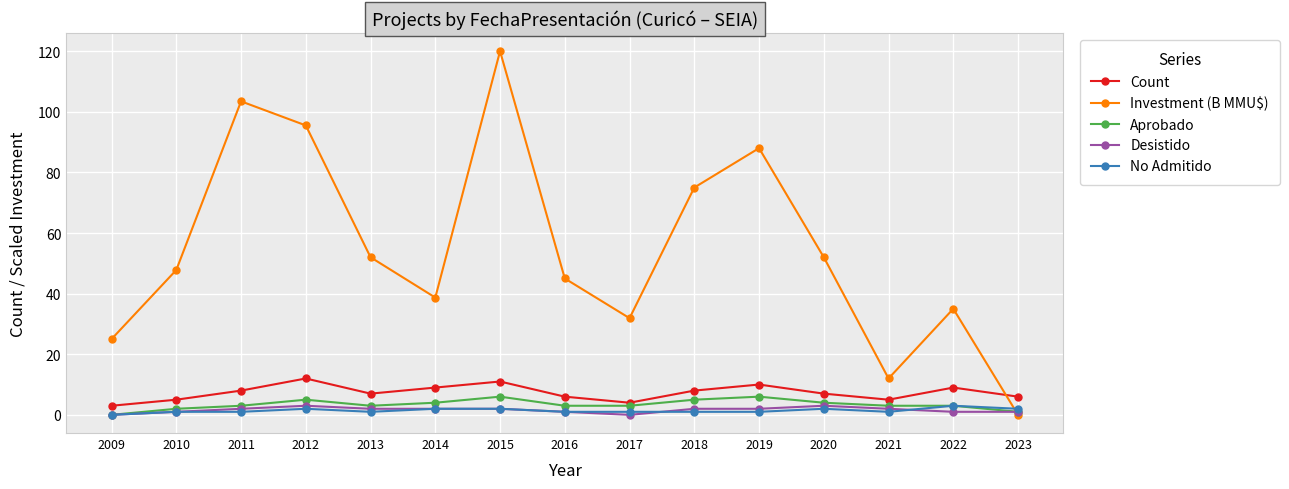

Which category has the highest value across all series?

2015